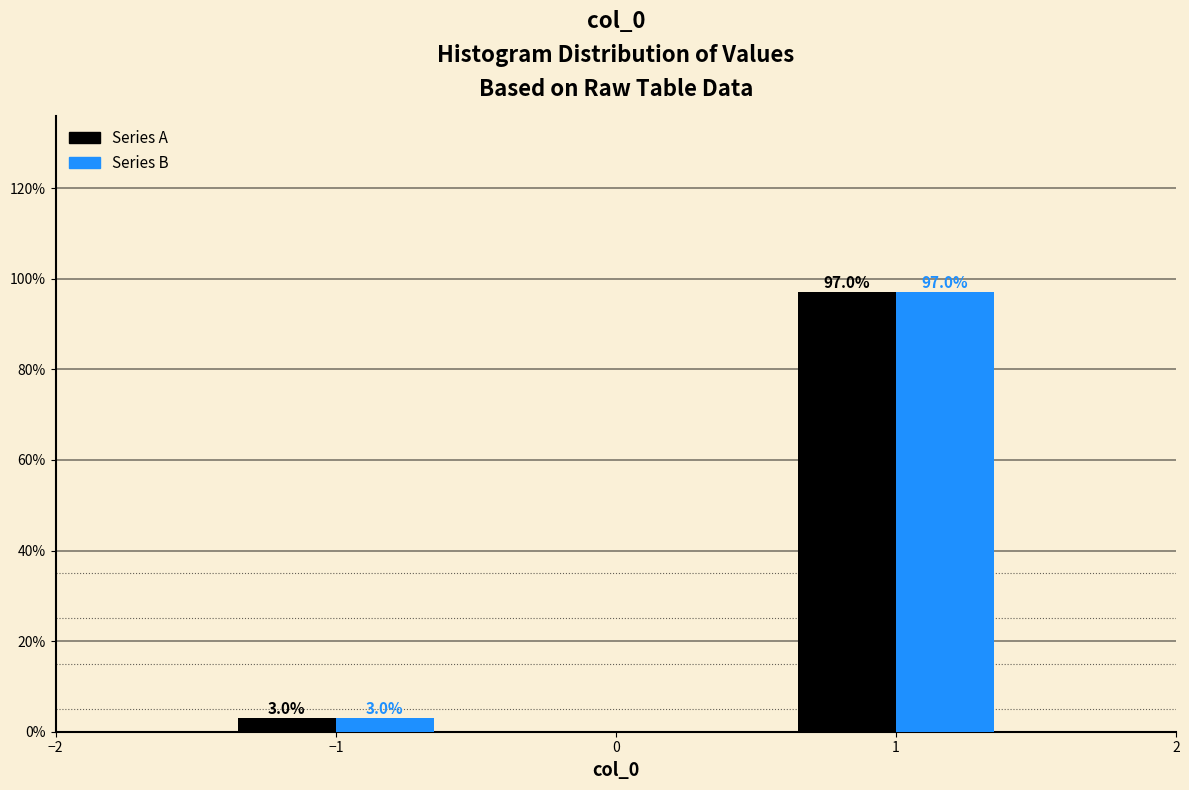

What is the smallest value displayed?

3.0